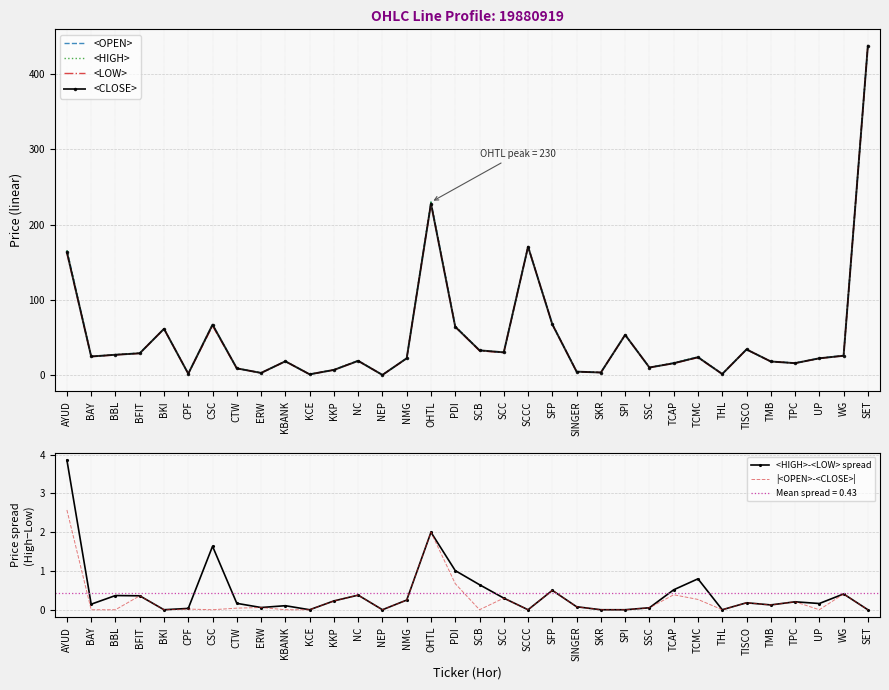

What is the minimum value for <LOW>?

0.4